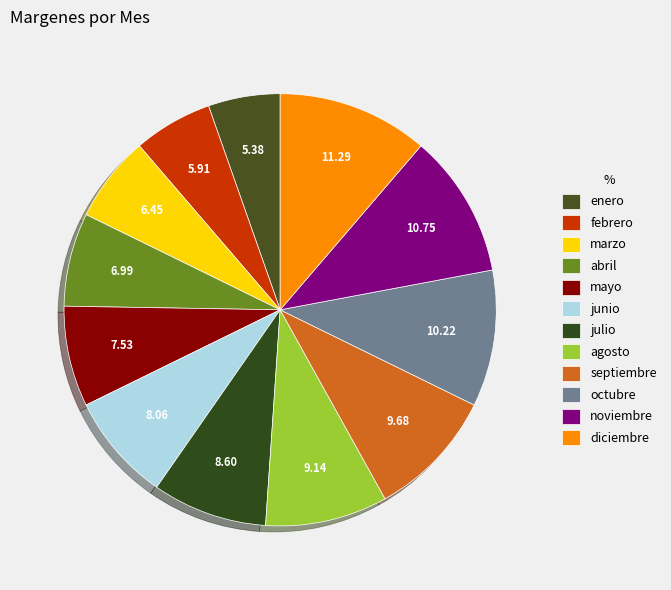

To the nearest percent, what is the combined percentage of octubre and diciembre?

22%